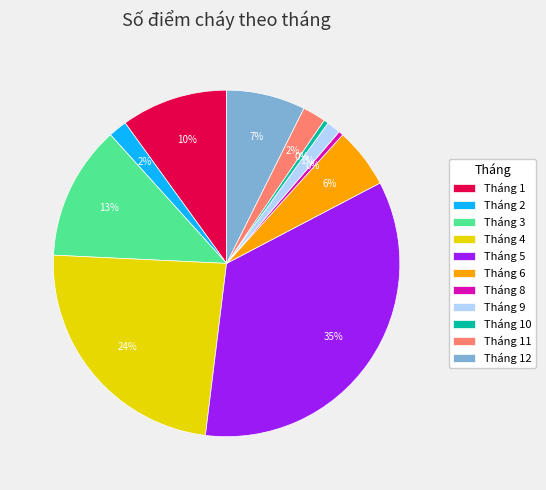

The Tháng 6 slice represents 16% of the pie. True or false?

False